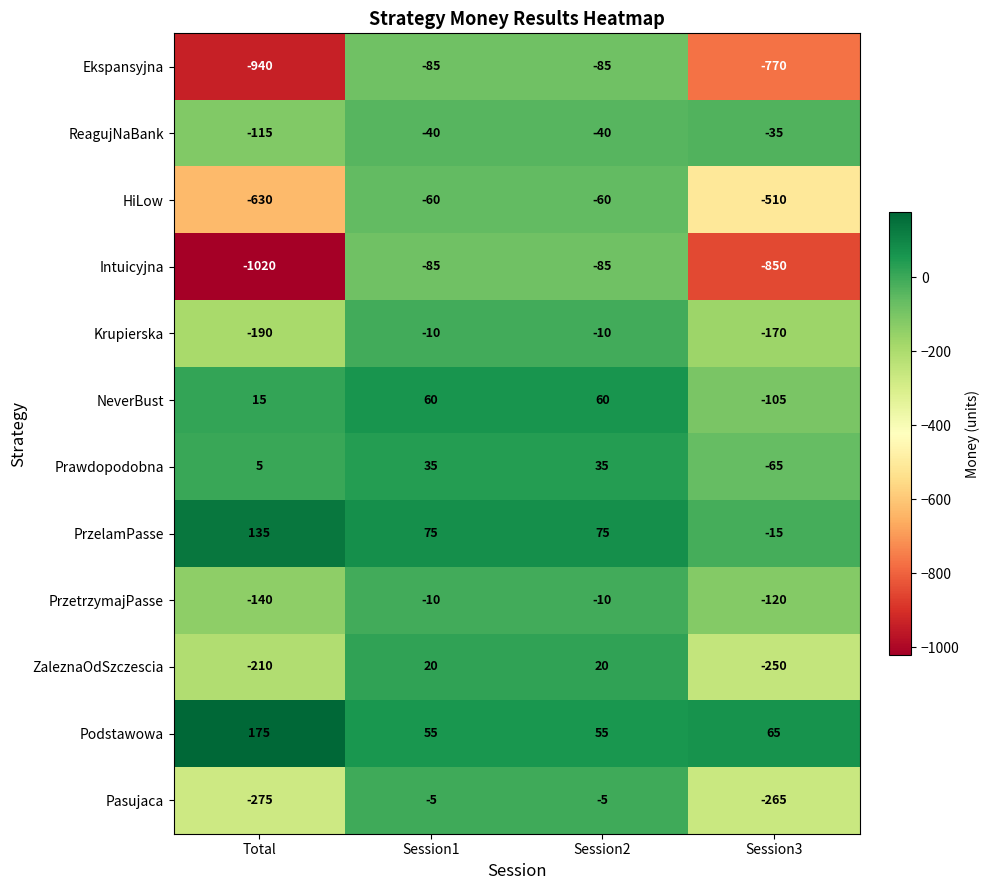

Which category has the lowest value across all series?

Total